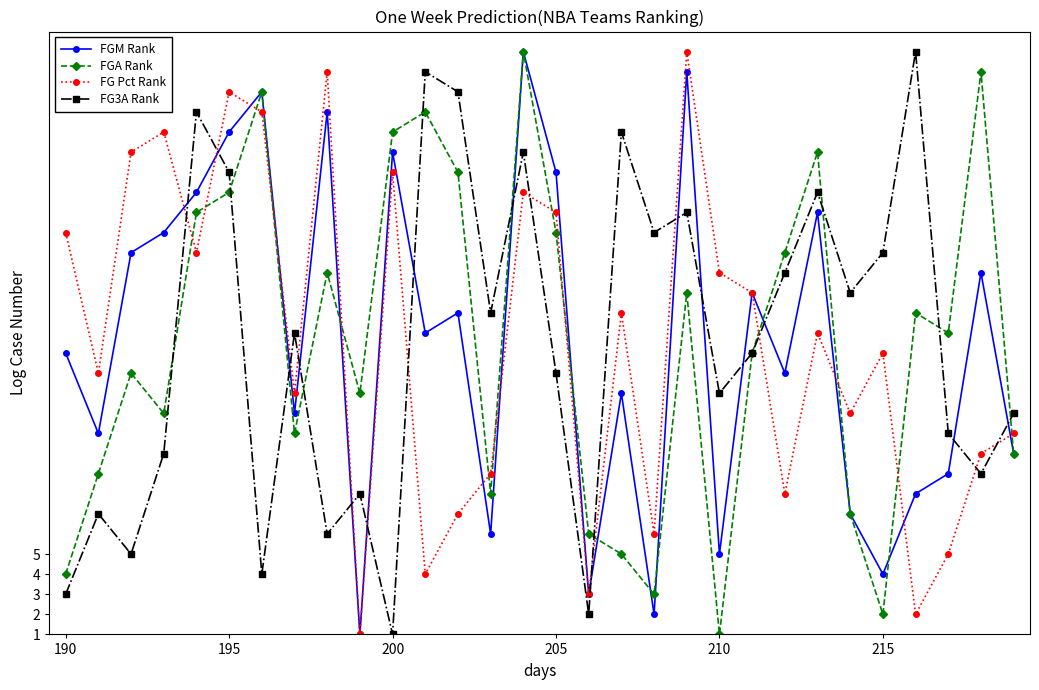

How many interior local valleys does the FG3A Rank series have?

10